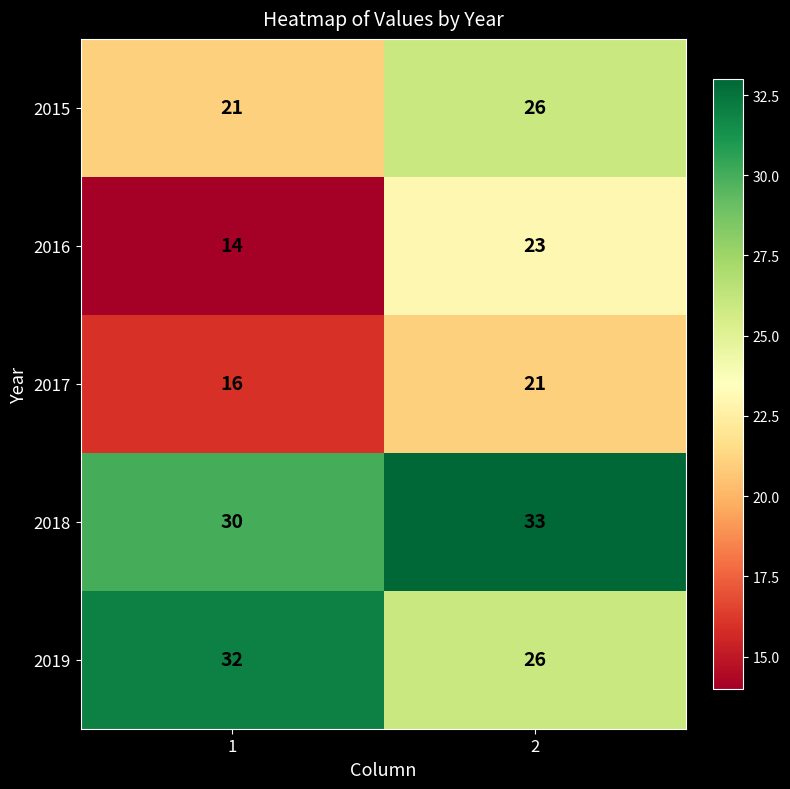

Which series changed the most between 1 and 2?

2016